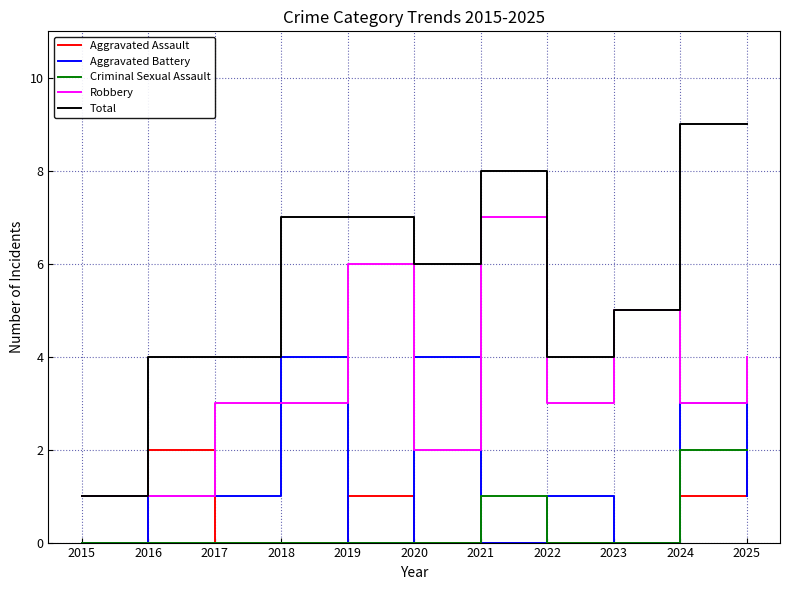

How many categories are shown in the chart?

11